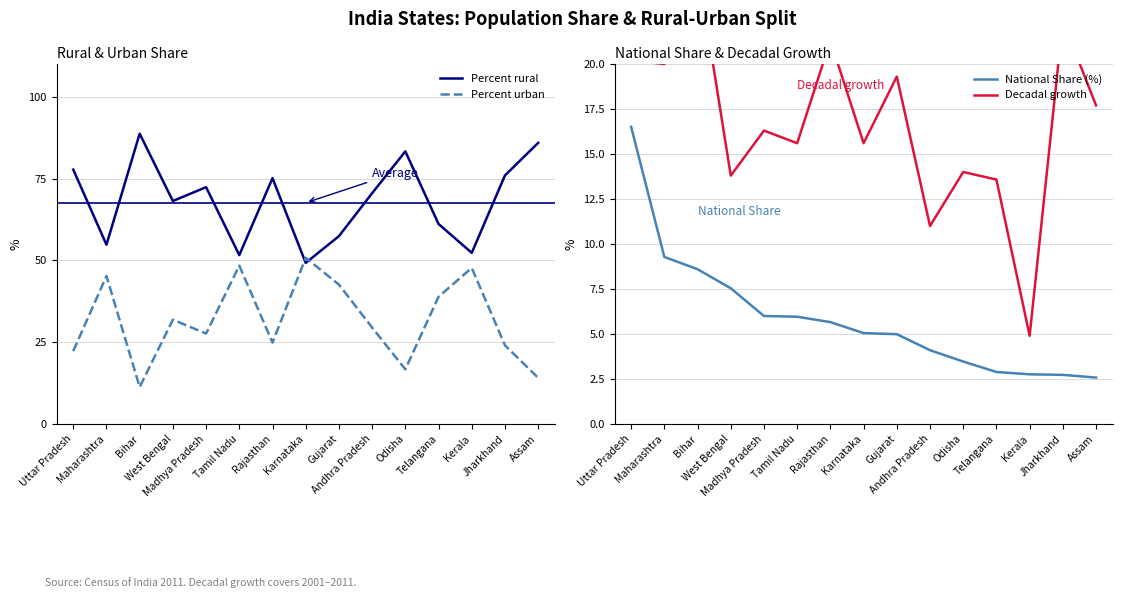

Is it true that Percent urban equals 29.5 at Andhra Pradesh?

True